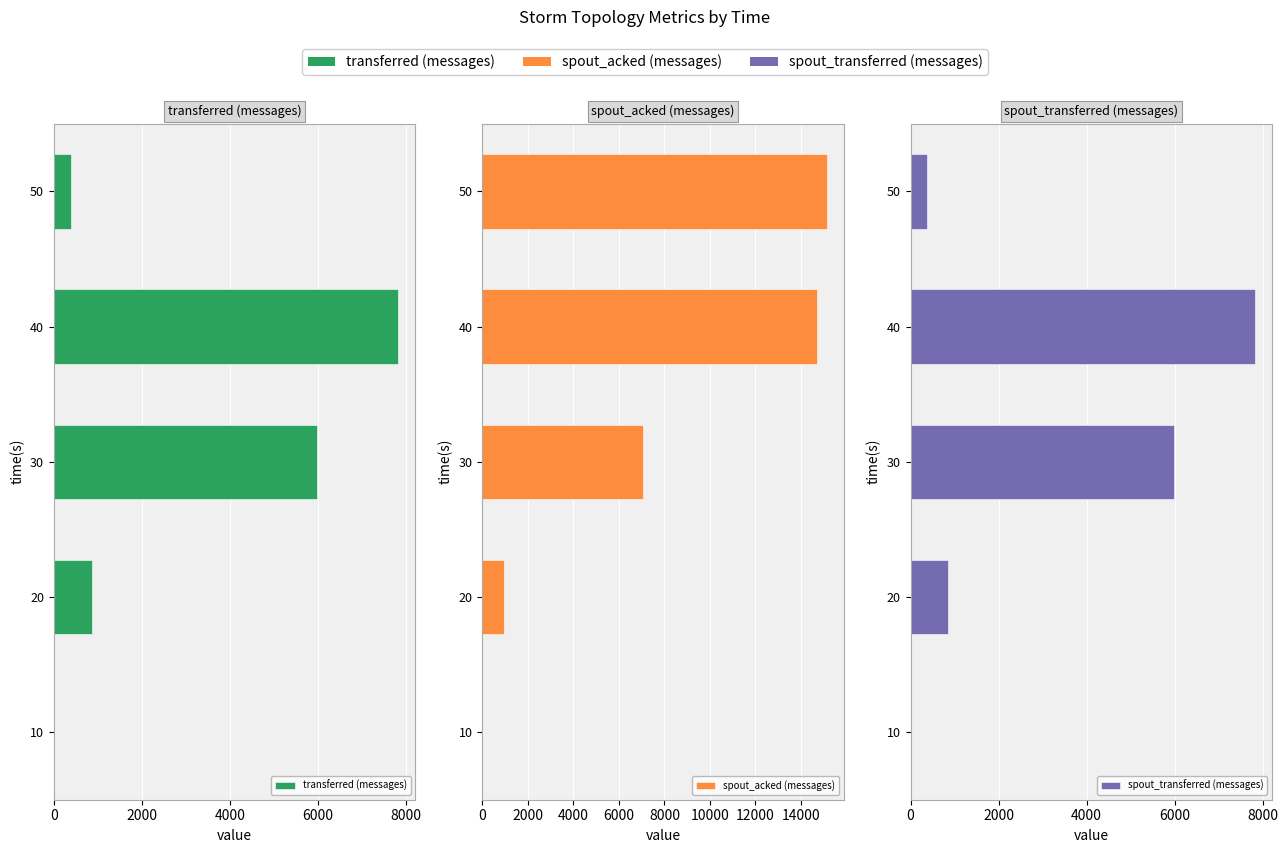

Read the spout_transferred (messages) value at 20, to the nearest 10.

860